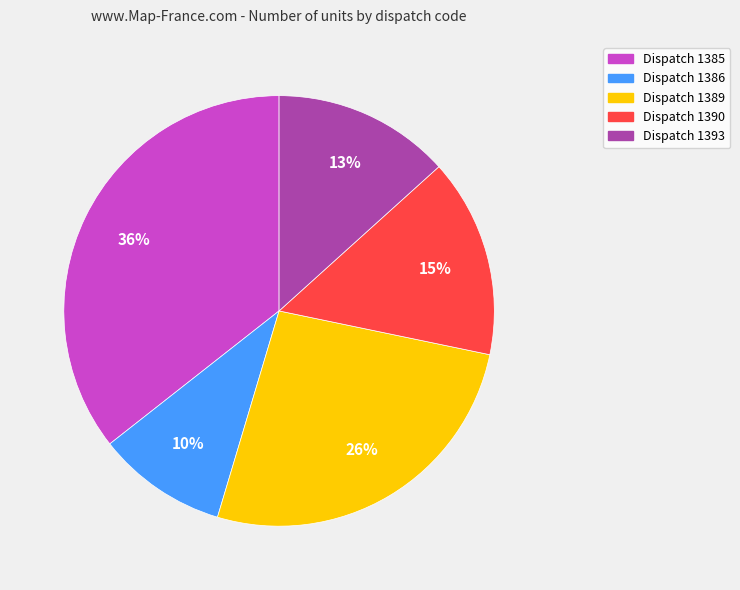

To the nearest percent, what is the difference between the largest and smallest slice percentages?

26%